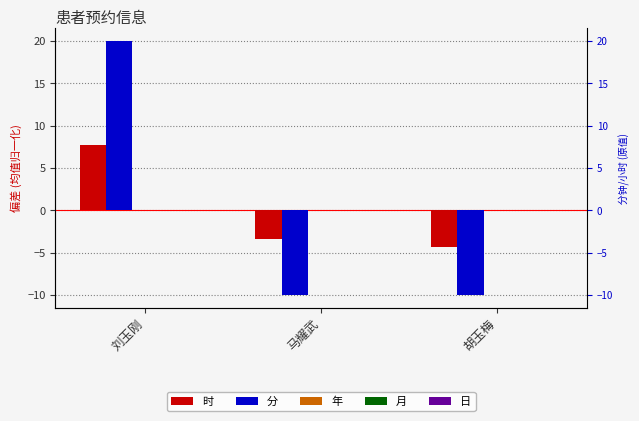

Is it true that 分 equals -16.1 at 马耀武?

False